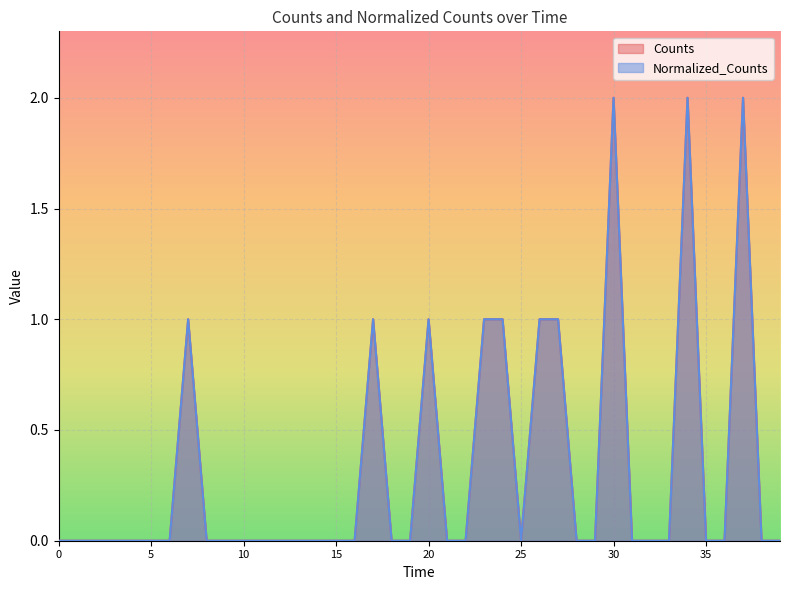

True or false: Normalized_Counts and Counts cross at least once.

False